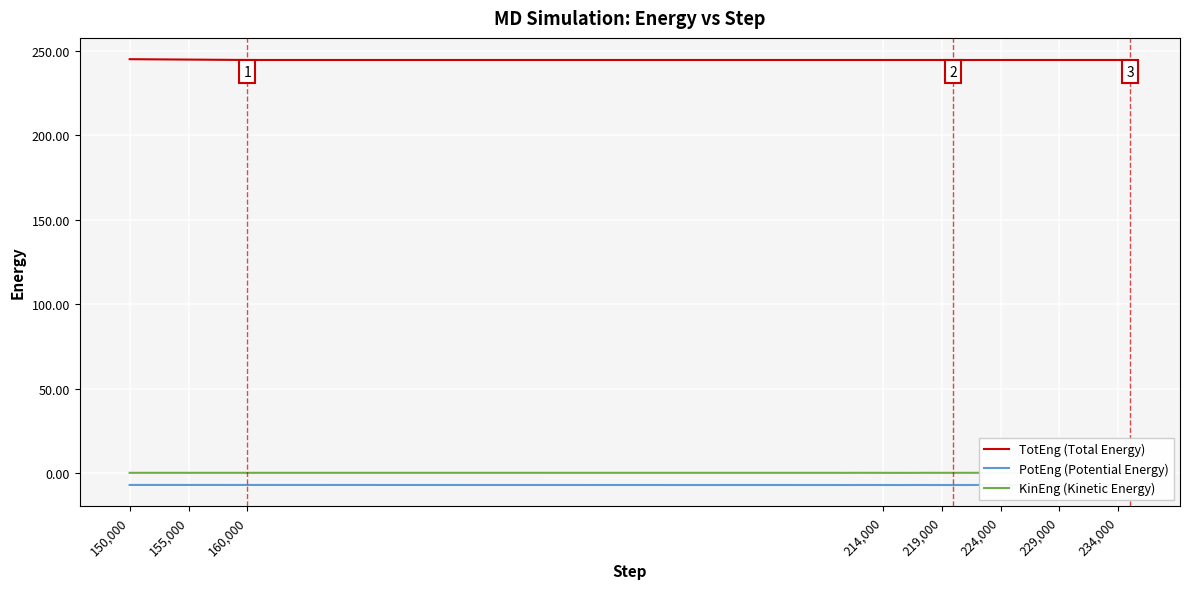

Reading left to right, what are all the values shown in this chart?

TotEng (Total Energy): 245.0	244.9	244.9	244.8	244.8	244.7	244.7	244.6	244.6	244.5	244.5	244.5	244.5	244.5	244.5	244.5	244.5	244.5	244.5	244.5	244.5	244.5	244.5	244.5	244.5	244.5	244.5	244.5	244.5	244.5	244.5	244.5	244.5	244.5	244.5	244.5	244.5
PotEng (Potential Energy): -6.9	-6.9	-6.9	-6.9	-6.9	-6.9	-6.9	-6.9	-6.9	-6.9	-6.9	-7.0	-7.0	-6.9	-6.9	-7.0	-7.0	-6.9	-6.9	-6.9	-7.0	-7.0	-6.9	-6.9	-7.0	-7.0	-7.0	-6.9	-7.0	-7.0	-7.0	-7.0	-6.9	-6.9	-6.9	-7.0	-7.0
KinEng (Kinetic Energy): 0.3	0.3	0.3	0.3	0.3	0.3	0.3	0.3	0.3	0.3	0.3	0.3	0.3	0.3	0.3	0.3	0.2	0.2	0.3	0.3	0.3	0.3	0.3	0.3	0.3	0.2	0.2	0.3	0.2	0.2	0.2	0.2	0.2	0.3	0.3	0.2	0.2